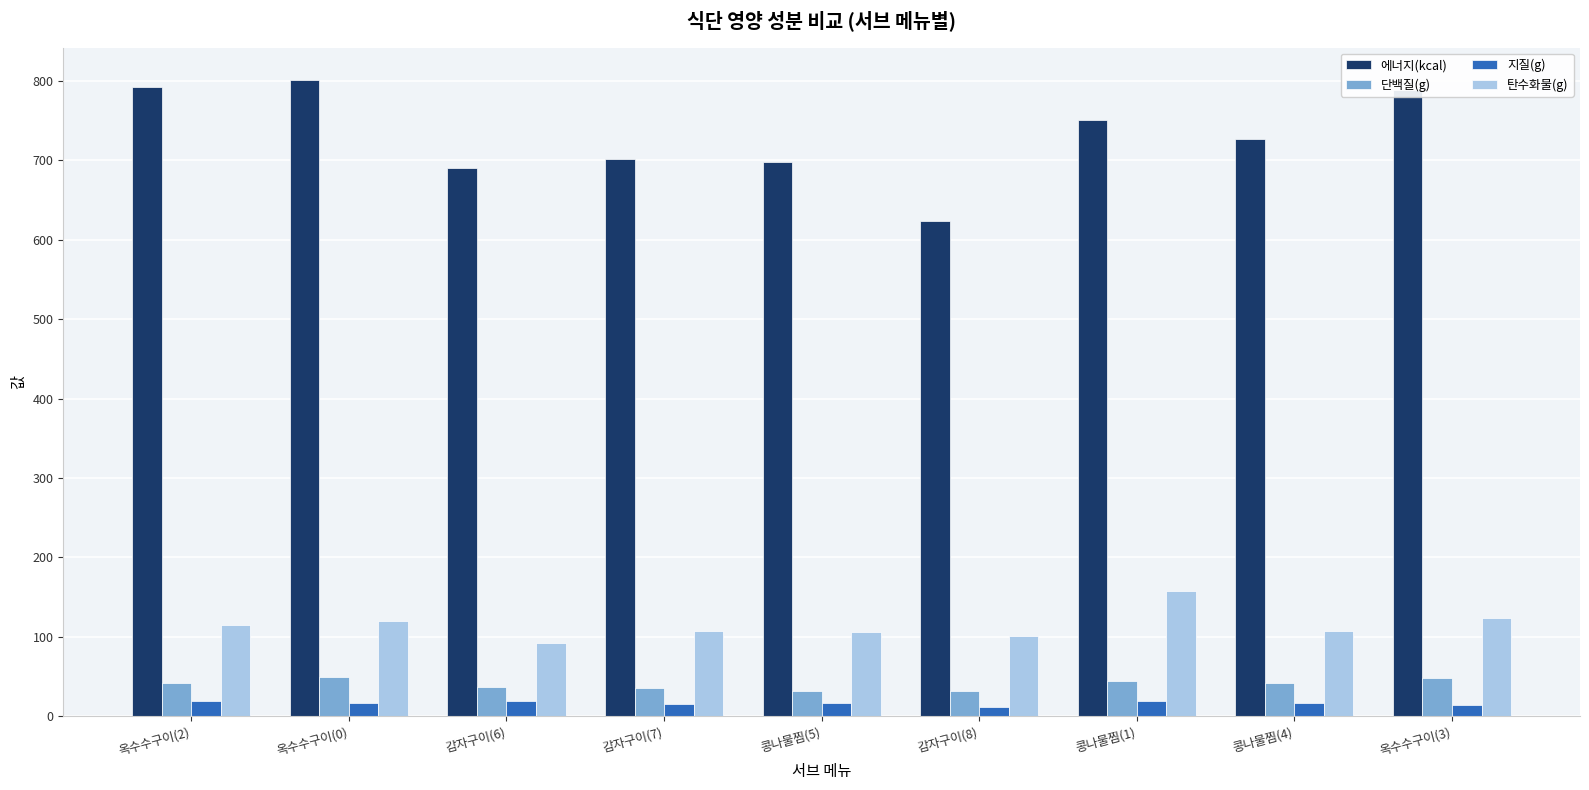

What is the sum of all 지질(g) values?

149.9